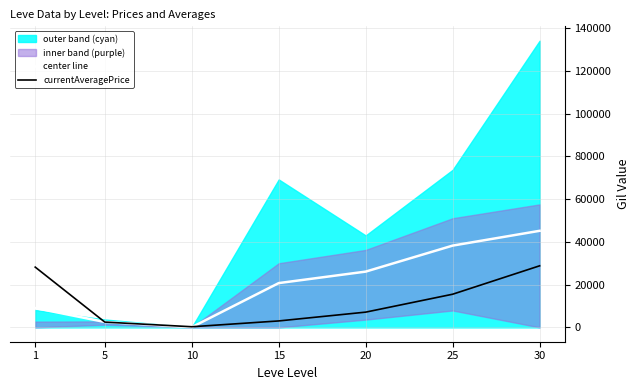

True or false: center line has a value of 1282.6 at 5.

False